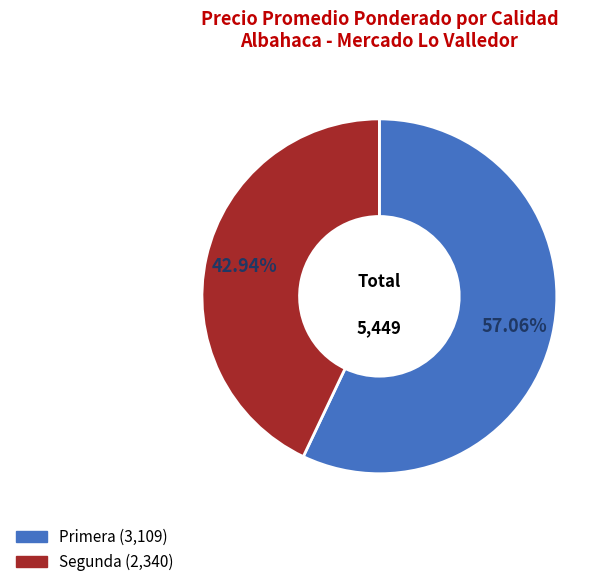

Approximately how many times larger is the value at Primera compared to Segunda?

1.3